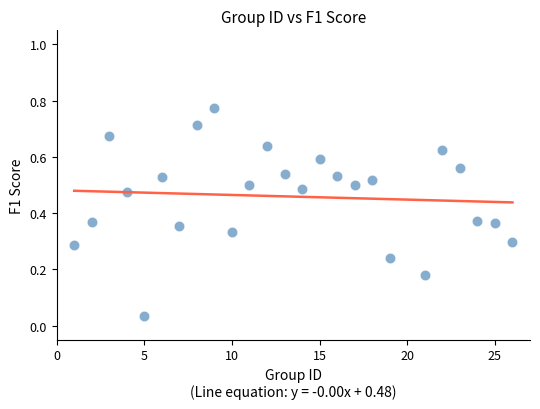

What is the range of X values (max minus min)?

25.0